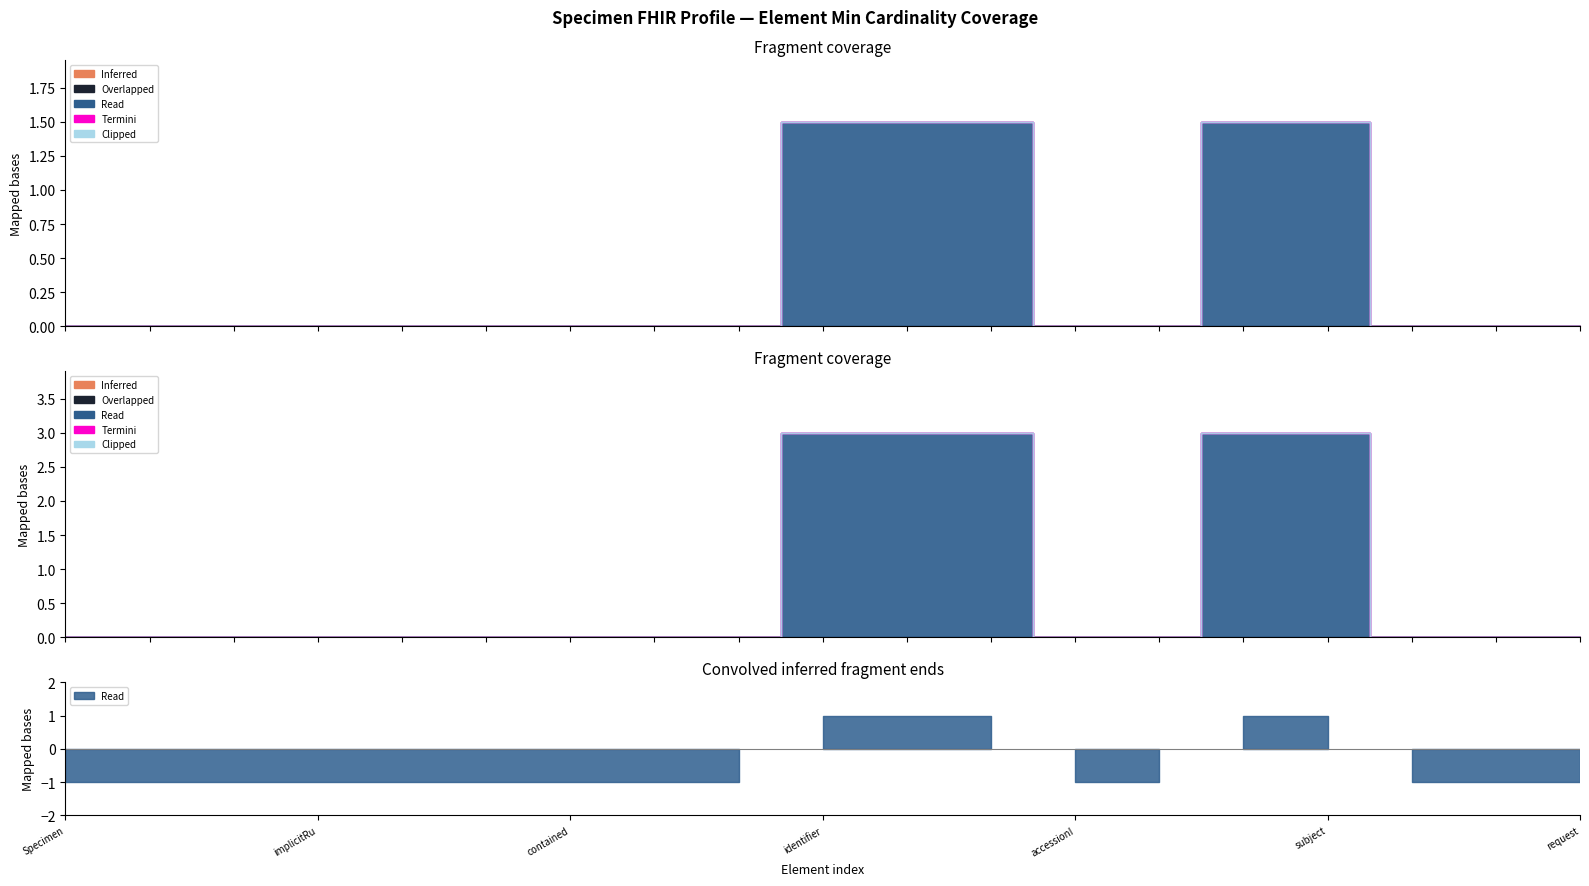

How many data points does each series have?

19